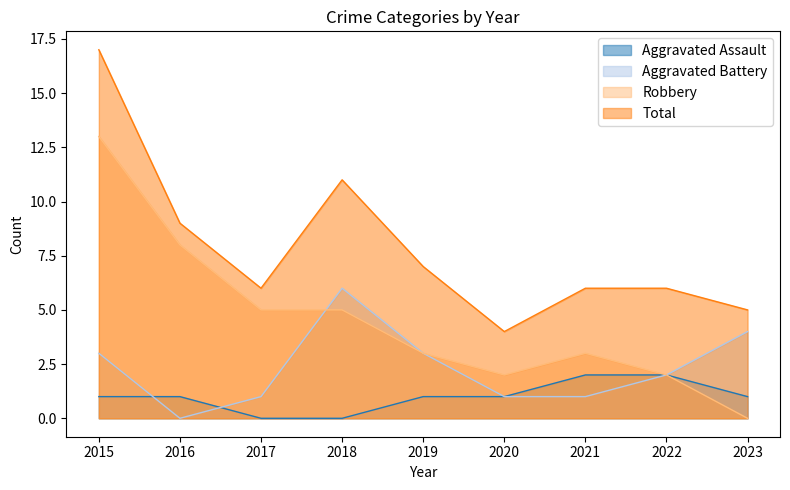

Reading left to right, list all the values displayed in this chart.

Aggravated Assault: 2015=1	2016=1	2017=0	2018=0	2019=1	2020=1	2021=2	2022=2	2023=1
Aggravated Battery: 2015=3	2016=0	2017=1	2018=6	2019=3	2020=1	2021=1	2022=2	2023=4
Robbery: 2015=13	2016=8	2017=5	2018=5	2019=3	2020=2	2021=3	2022=2	2023=0
Total: 2015=17	2016=9	2017=6	2018=11	2019=7	2020=4	2021=6	2022=6	2023=5